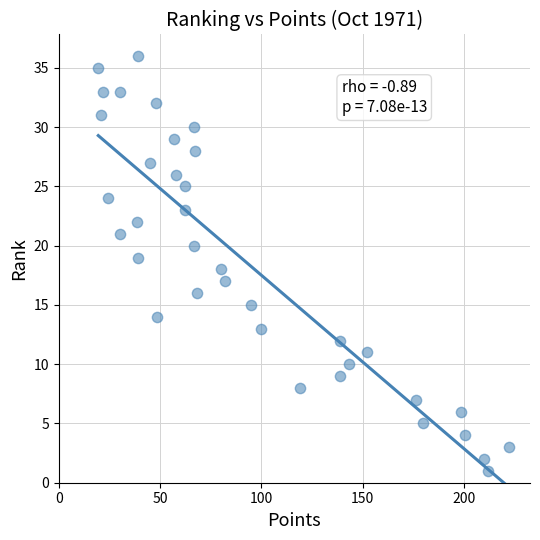

What is the range of Y values (max minus min)?

35